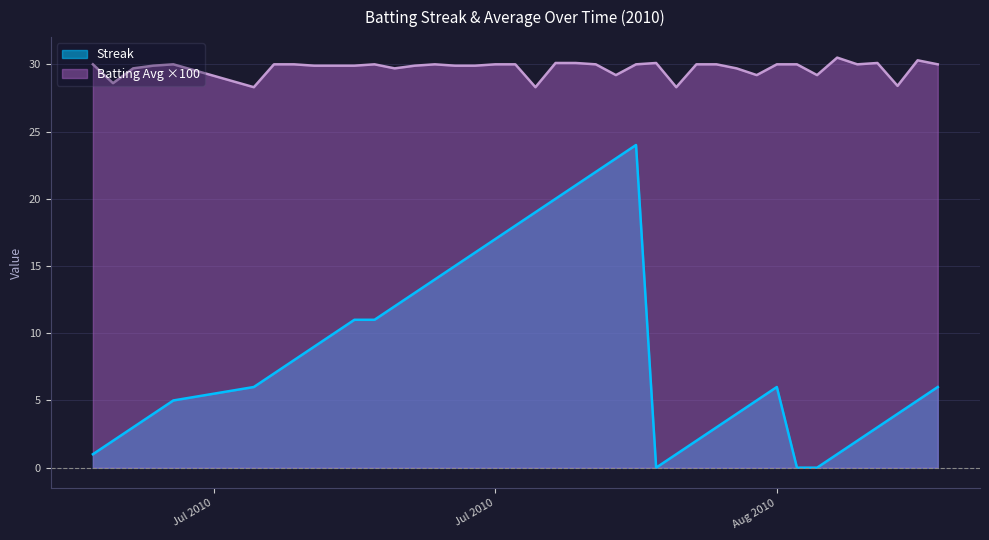

Which series has the largest range (max minus min)?

Streak